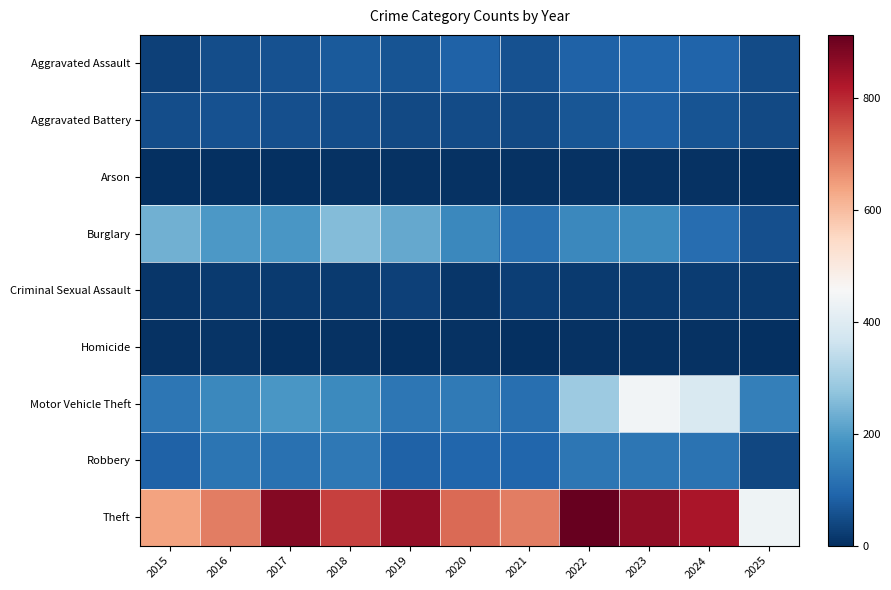

Reading right to left, list all the values displayed in this chart.

Aggravated Assault: 2025=49	2024=91	2023=93	2022=89	2021=58	2020=87	2019=61	2018=72	2017=59	2016=50	2015=31
Aggravated Battery: 2025=43	2024=64	2023=83	2022=66	2021=43	2020=48	2019=45	2018=52	2017=54	2016=60	2015=50
Arson: 2025=0	2024=5	2023=6	2022=7	2021=6	2020=4	2019=5	2018=6	2017=1	2016=3	2015=3
Burglary: 2025=56	2024=110	2023=167	2022=163	2021=117	2020=163	2019=221	2018=257	2017=192	2016=194	2015=236
Criminal Sexual Assault: 2025=18	2024=24	2023=20	2022=18	2021=25	2020=13	2019=29	2018=20	2017=19	2016=20	2015=13
Homicide: 2025=2	2024=4	2023=4	2022=6	2021=2	2020=6	2019=3	2018=5	2017=2	2016=8	2015=4
Motor Vehicle Theft: 2025=146	2024=388	2023=444	2022=292	2021=113	2020=134	2019=125	2018=164	2017=191	2016=163	2015=125
Robbery: 2025=42	2024=119	2023=125	2022=125	2021=95	2020=94	2019=89	2018=130	2017=115	2016=123	2015=87
Theft: 2025=436	2024=830	2023=861	2022=912	2021=691	2020=713	2019=855	2018=767	2017=873	2016=689	2015=641